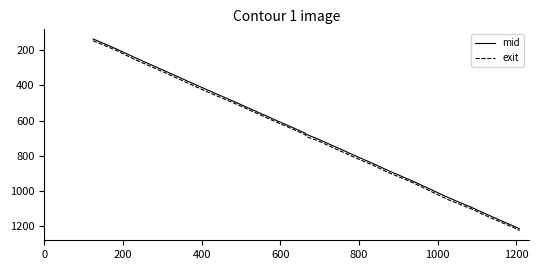

What is the minimum value shown in the chart?

134.5